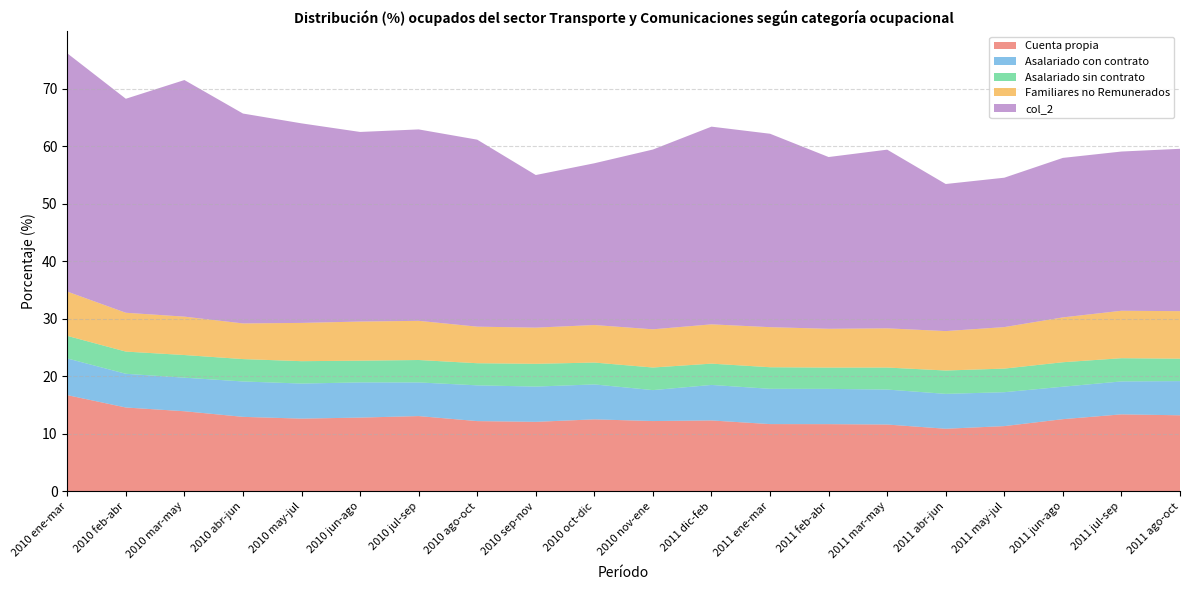

Reading left to right, list all the values displayed in this chart.

Cuenta propia: 16.7	14.6	13.9	13.0	12.6	12.8	13.1	12.2	12.1	12.5	12.2	12.3	11.7	11.7	11.6	10.9	11.3	12.5	13.4	13.2
Asalariado con contrato: 6.4	5.9	5.8	6.2	6.1	6.1	5.9	6.2	6.1	6.1	5.4	6.2	6.1	6.1	6.1	6.1	5.9	5.6	5.7	5.9
Asalariado sin contrato: 3.9	3.9	3.9	3.9	3.9	3.8	3.9	3.8	4.0	3.8	3.9	3.7	3.8	3.7	3.8	4.1	4.1	4.3	4.0	3.9
Familiares no Remunerados: 7.7	6.8	6.7	6.2	6.7	6.8	6.8	6.4	6.3	6.5	6.6	6.8	7.0	6.7	6.8	6.9	7.2	7.8	8.2	8.3
col_2: 41.4	37.2	41.1	36.5	34.7	33.0	33.3	32.5	26.5	28.1	31.3	34.4	33.6	29.9	31.1	25.6	26.0	27.7	27.7	28.2